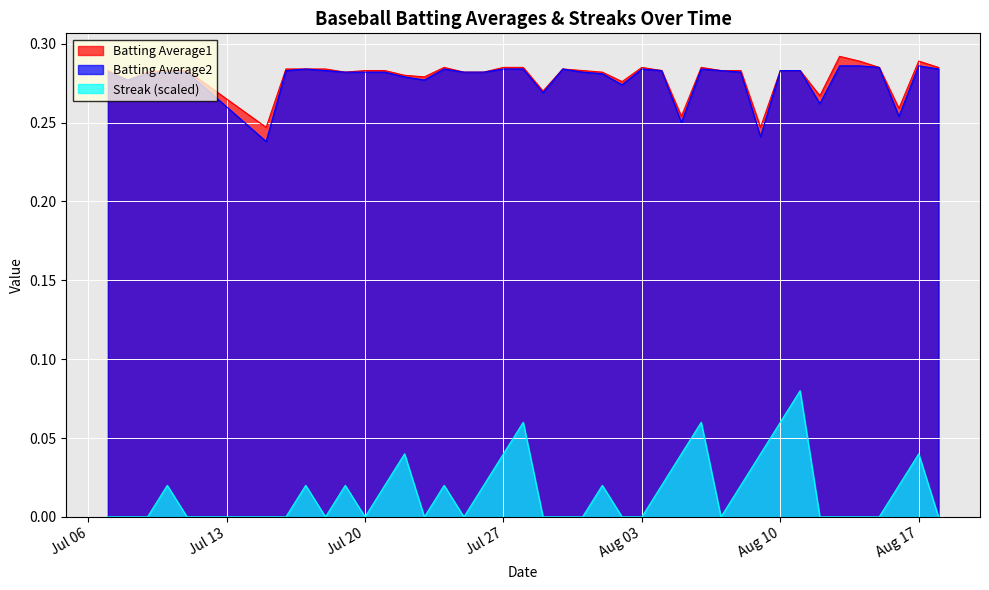

In Batting Average2, how many points are lower than both neighbors (excluding endpoints)?

9